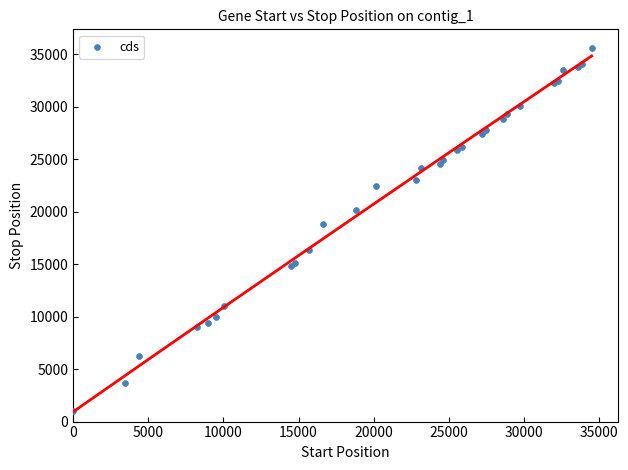

What Y value in the scatter plot is closest to 18335?

18847